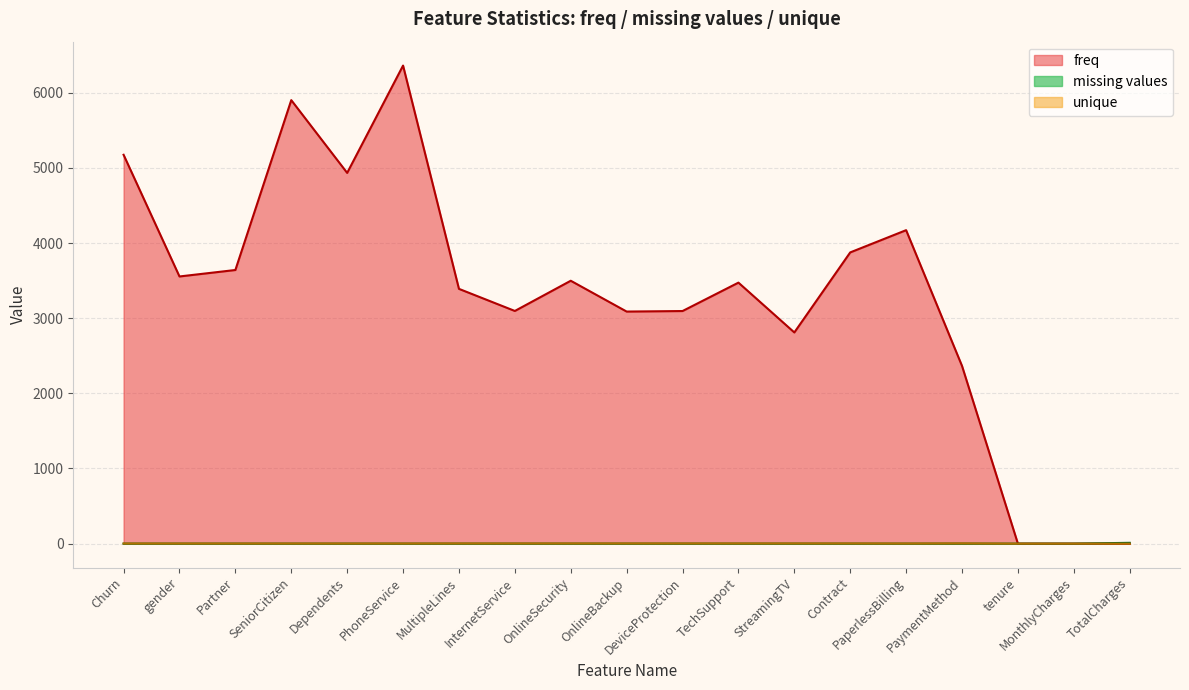

At which category is the sum across all series the highest?

PhoneService